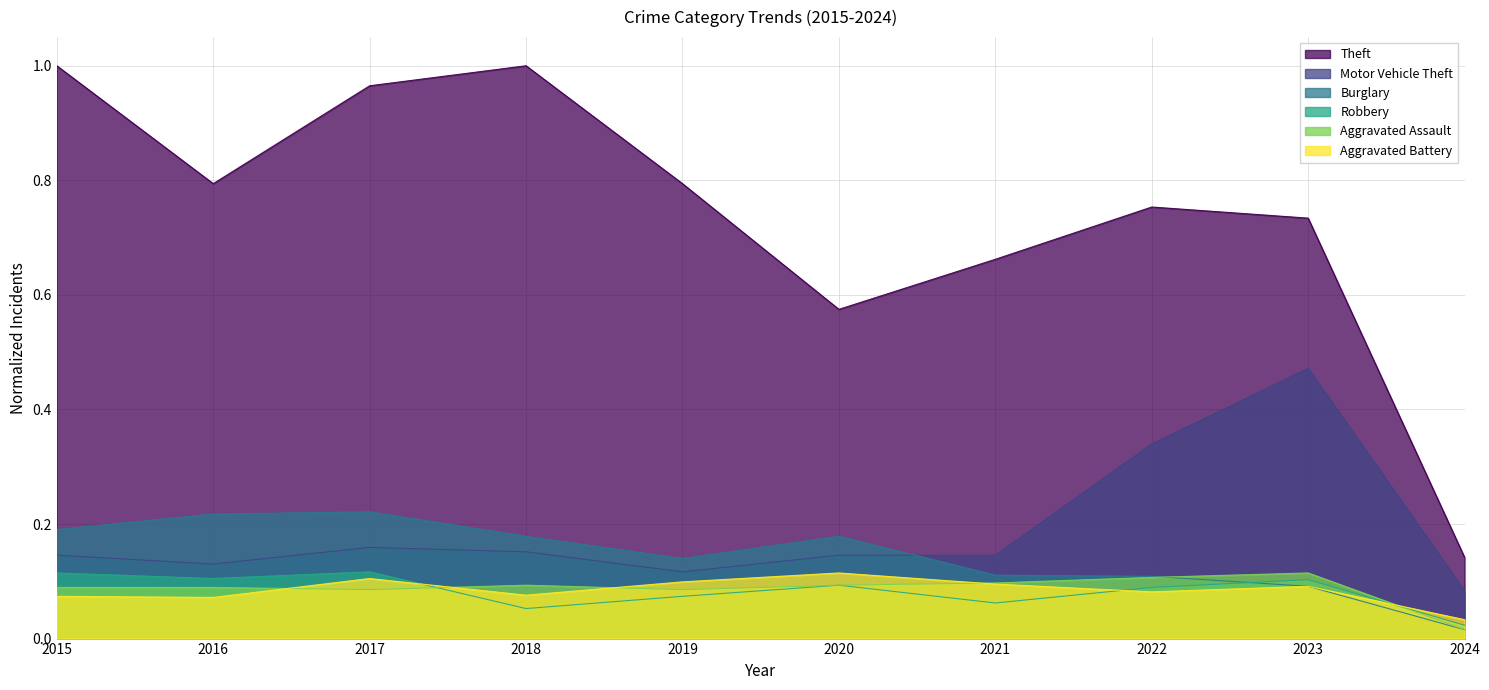

The Theft series shows 0.7 at 2021. True or false?

True